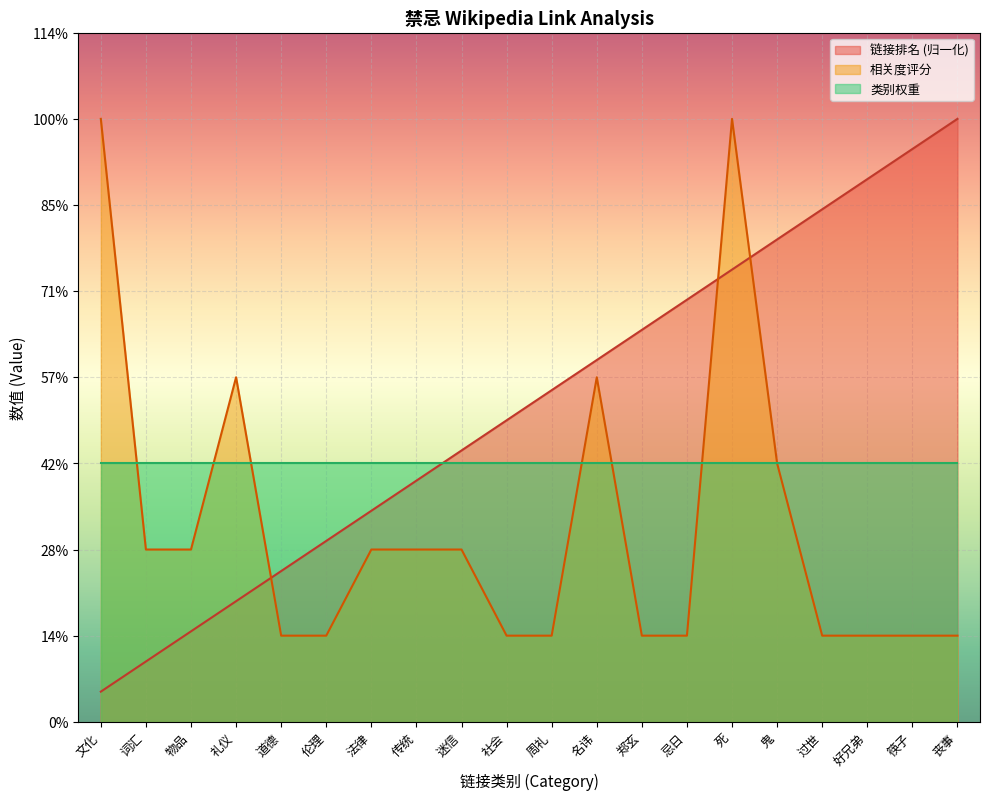

At 迷信, list the series in order from largest to smallest.

链接排名 (归一化), 类别权重, 相关度评分